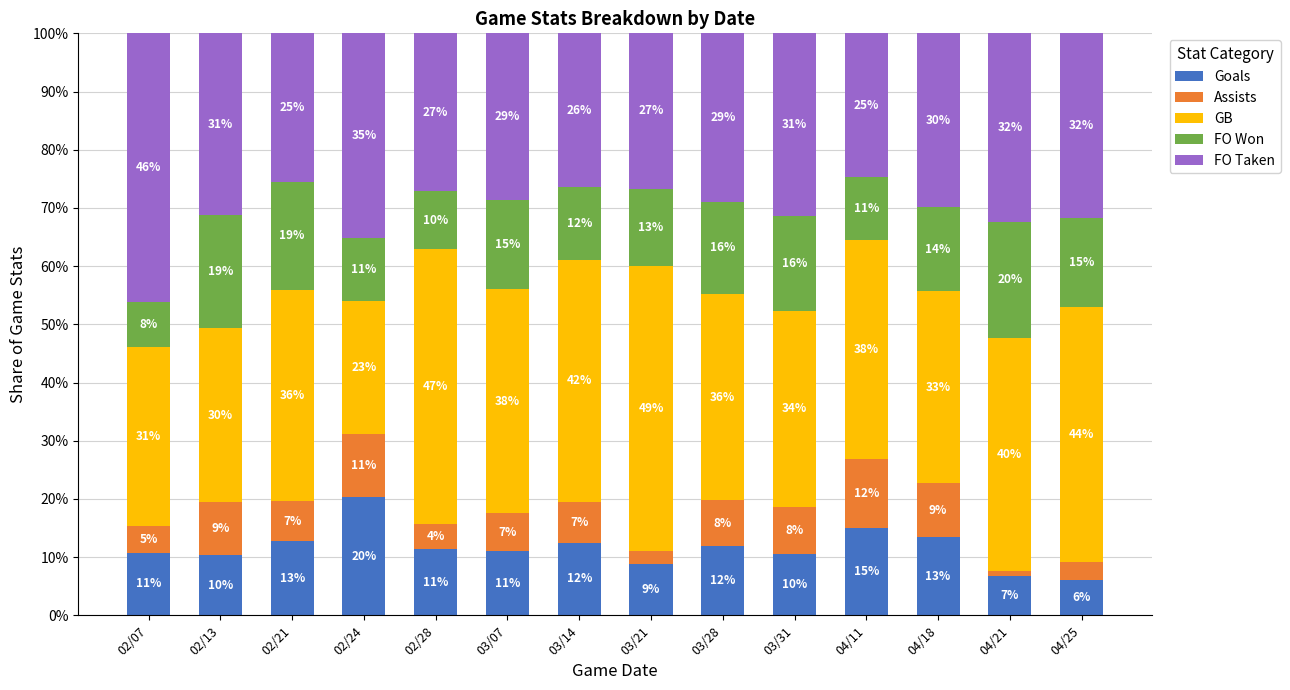

What are all the series names shown in the legend?

Goals, Assists, GB, FO Won, FO Taken